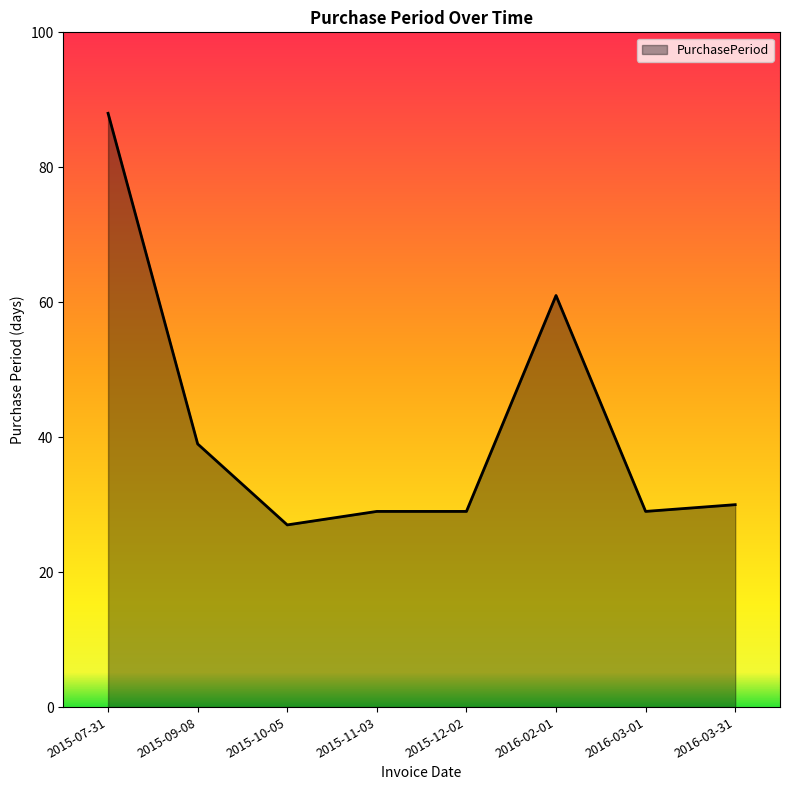

What is the sum of the values at 2015-09-08 and 2016-02-01?

100